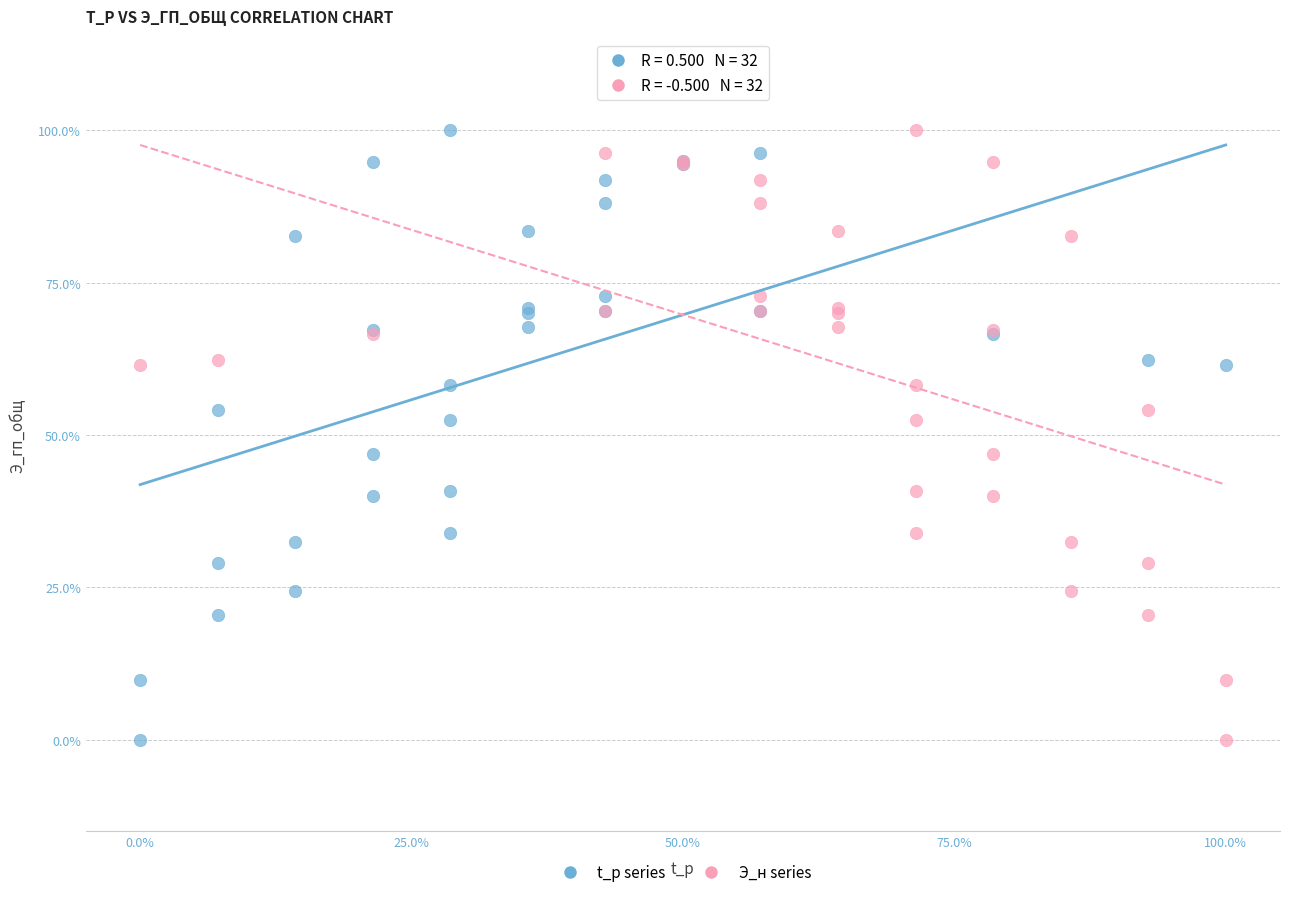

What are all the series names shown in the legend?

t_р series, Э_н series